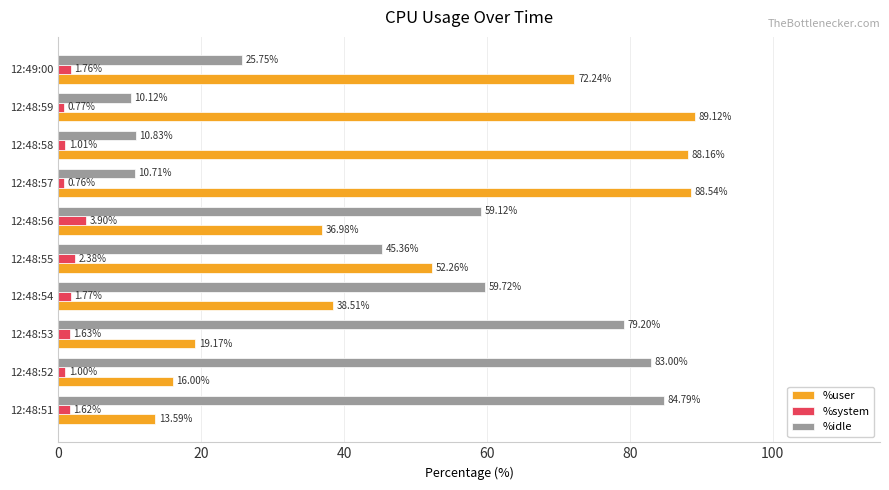

Which series has the largest total across all categories?

%user